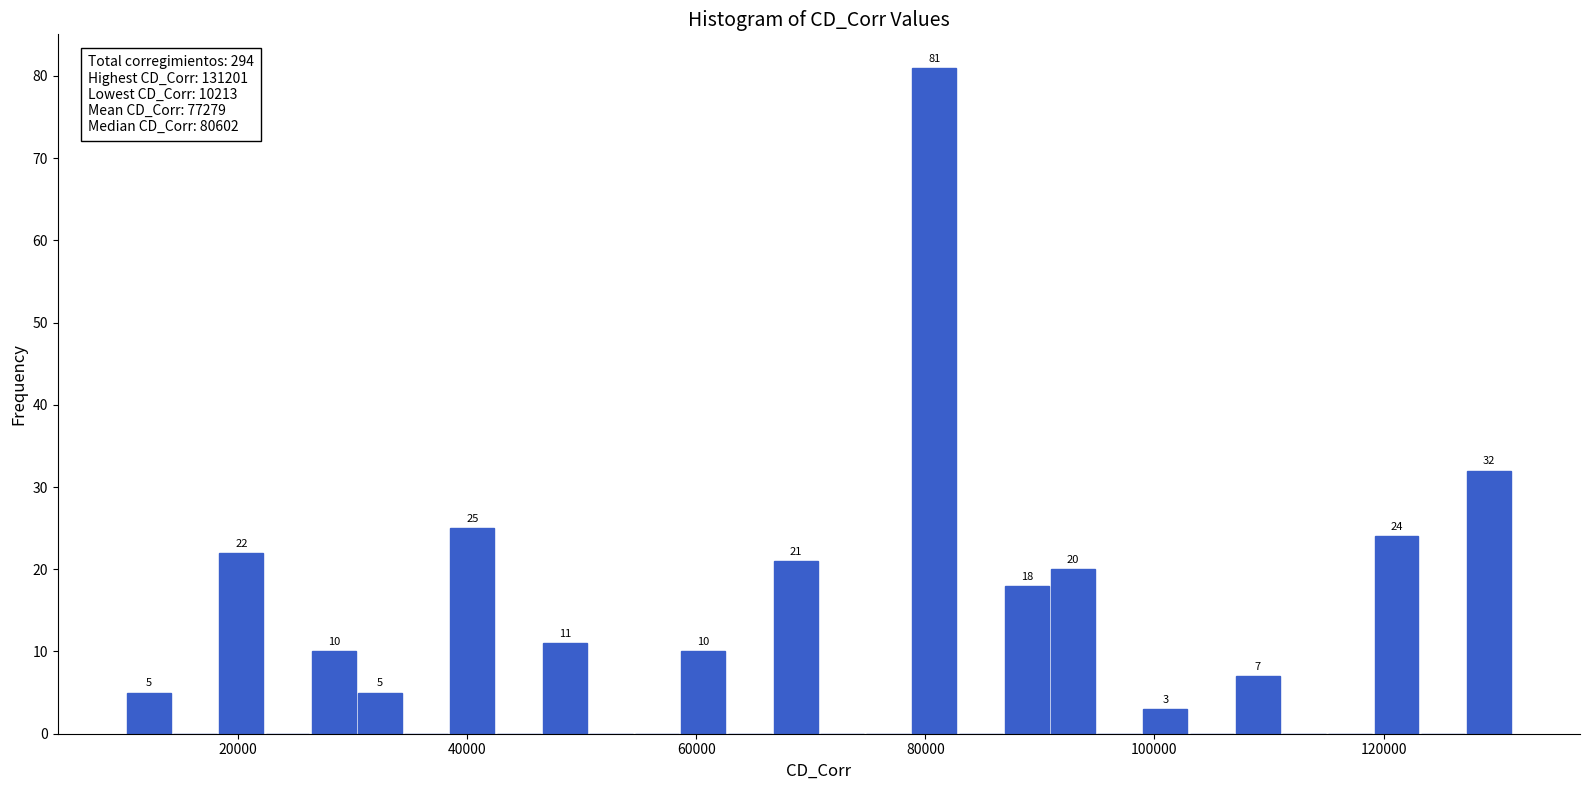

Read against the x-axis, roughly where is the centre of the tallest bar?

80000